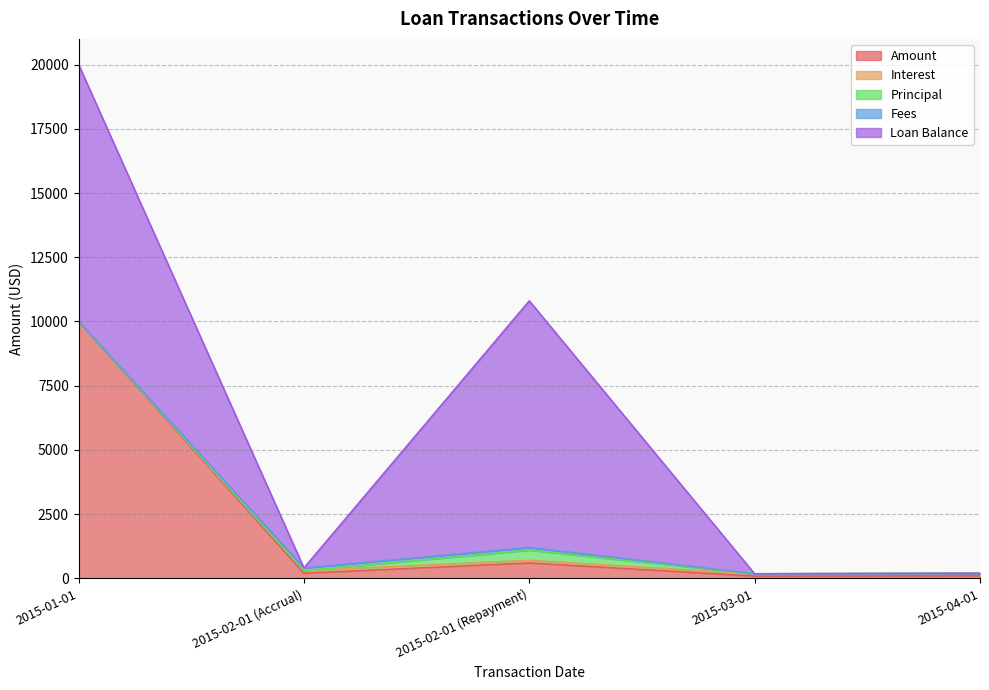

Which category has the highest value across all series?

2015-01-01